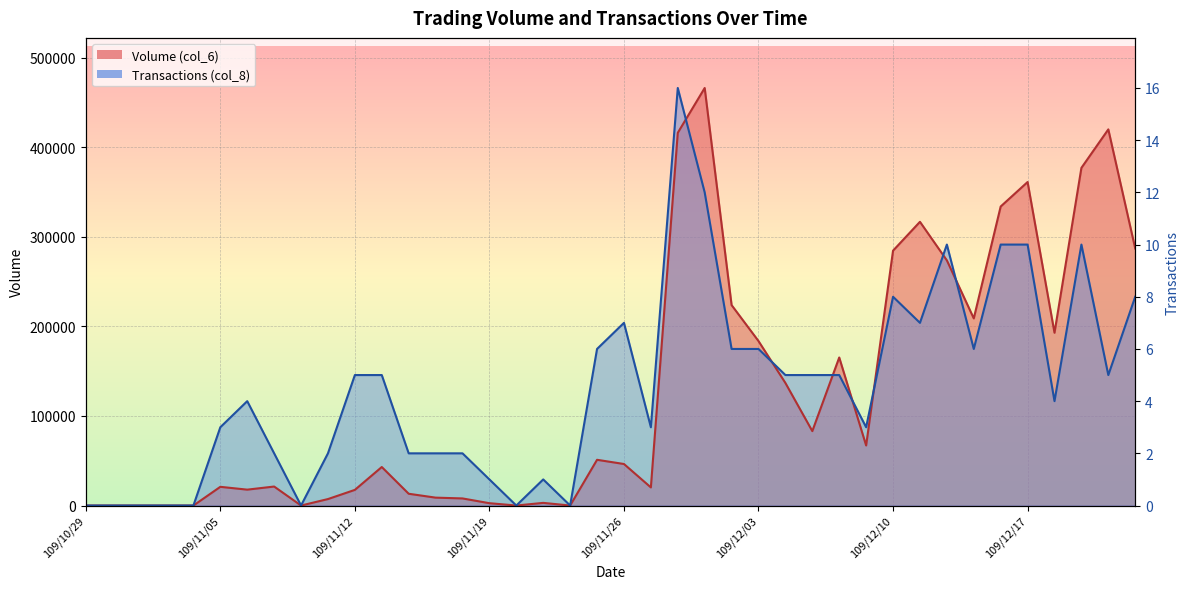

True or false: Transactions (col_8) and Volume (col_6) intersect in this chart.

True